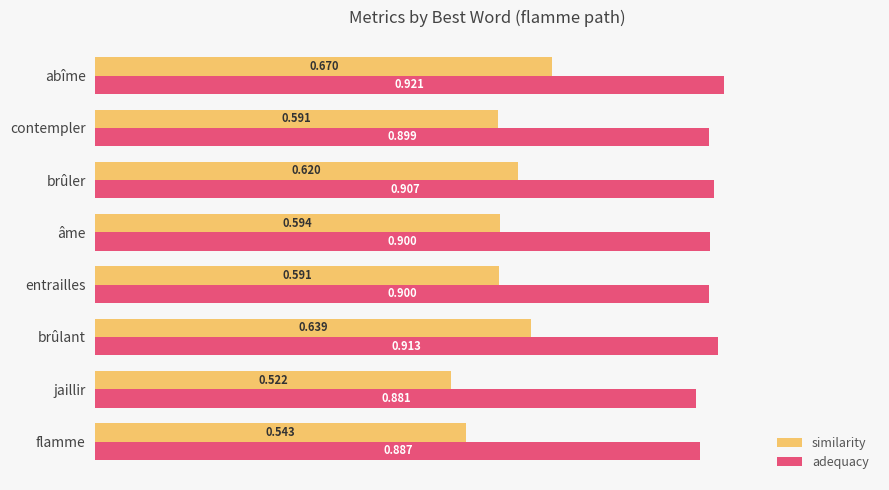

At which category is the sum across all series the highest?

abîme